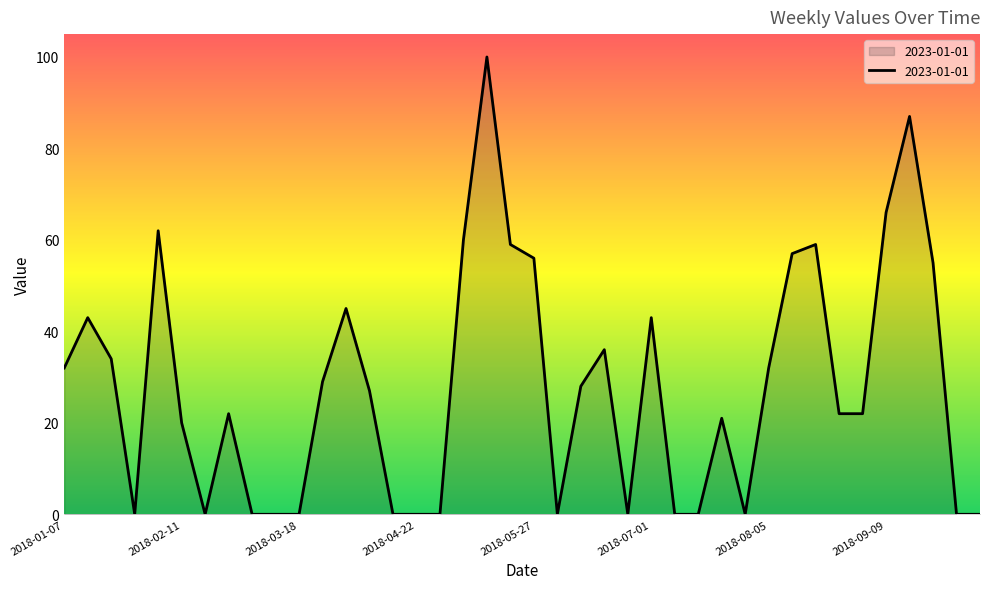

Does the chart display data point markers on the line(s)?

No